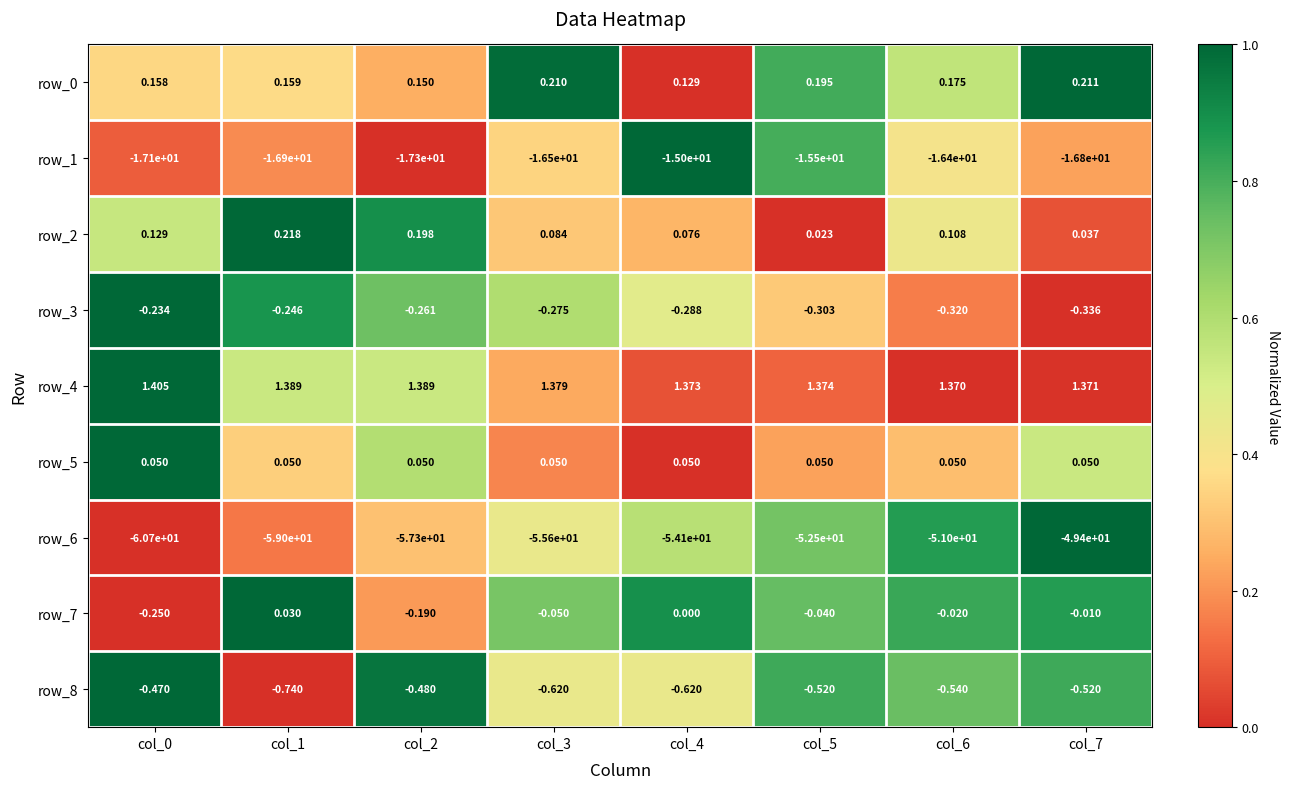

How many data points does each series have?

8